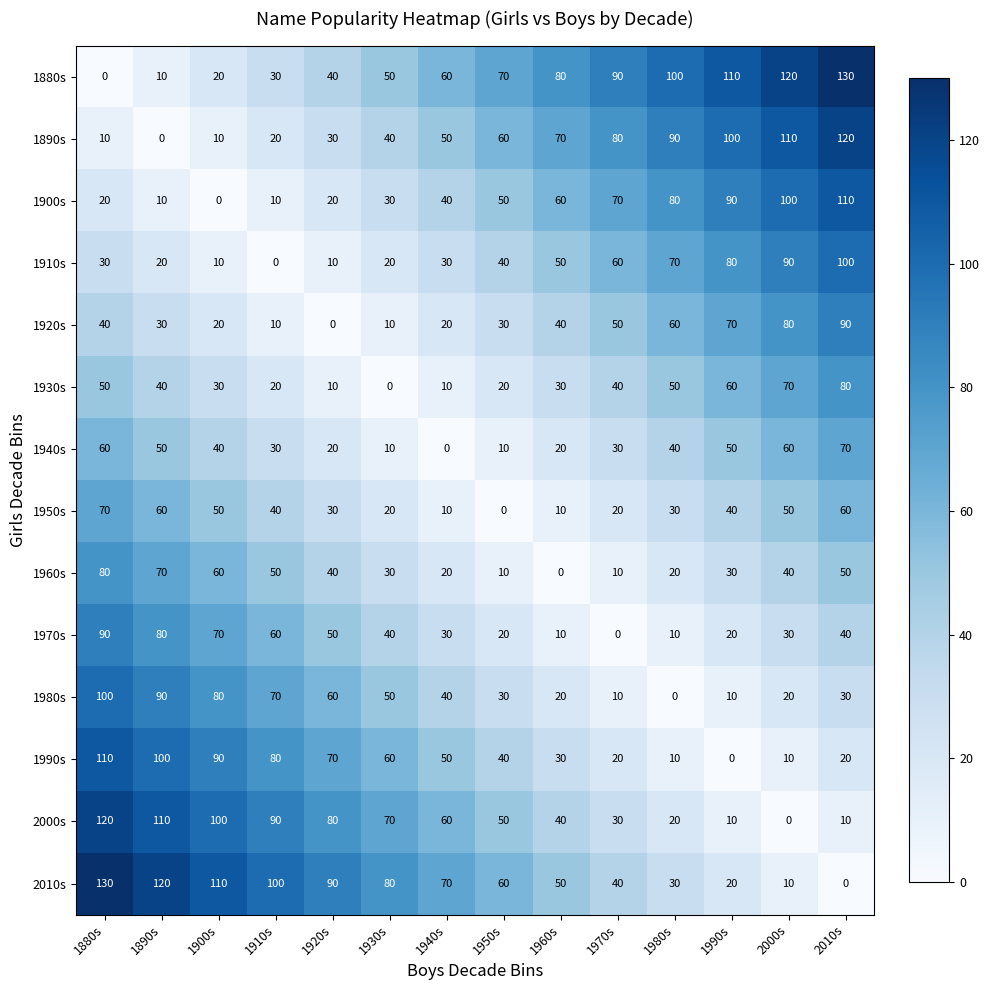

At how many categories does at least one series exceed 28?

14